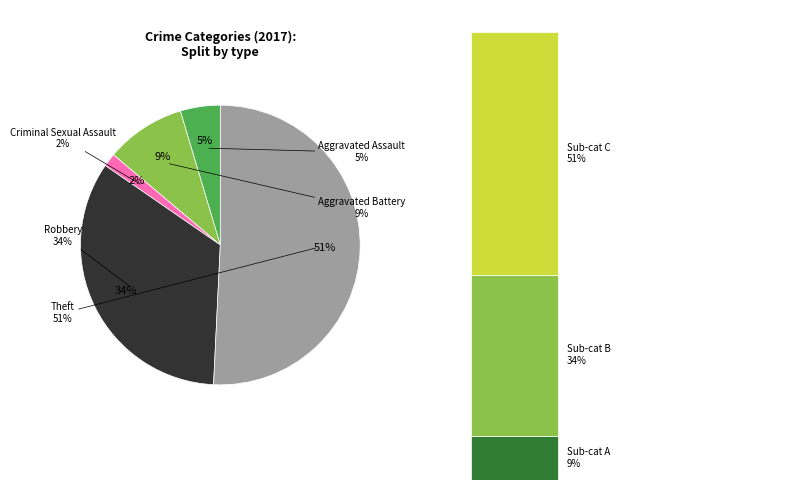

What is the majority slice?

Theft